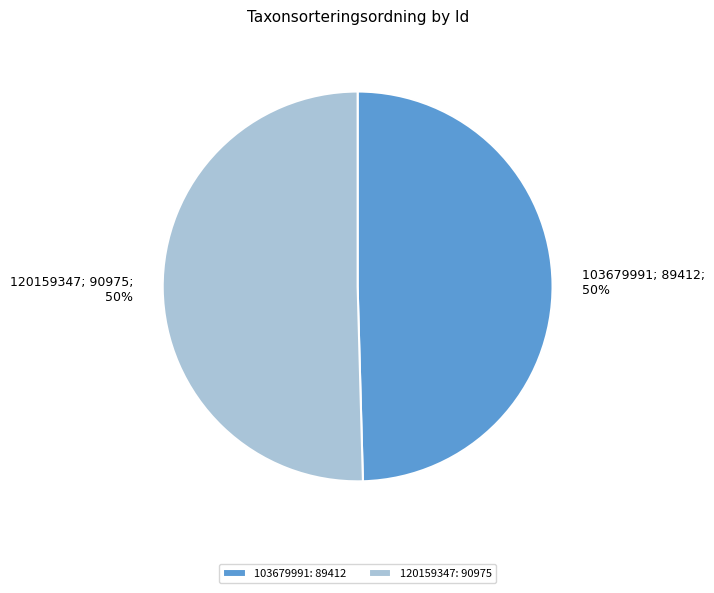

Which category has the smallest portion of the pie?

103679991